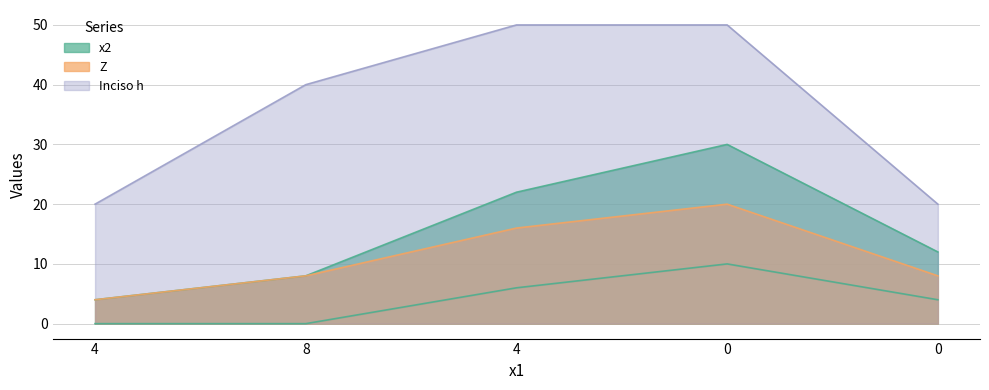

Reading left to right, what are all the values shown in this chart?

x2: 0	0	6	10	4
Z: 4	8	16	20	8
Inciso h: 20	40	50	50	20